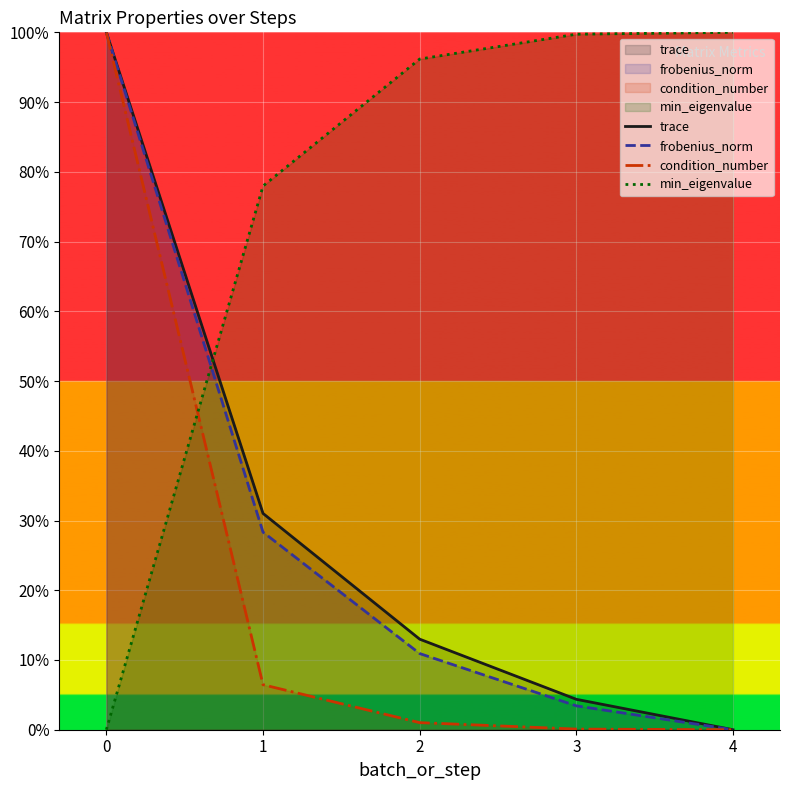

Does the chart display data point markers on the line(s)?

No